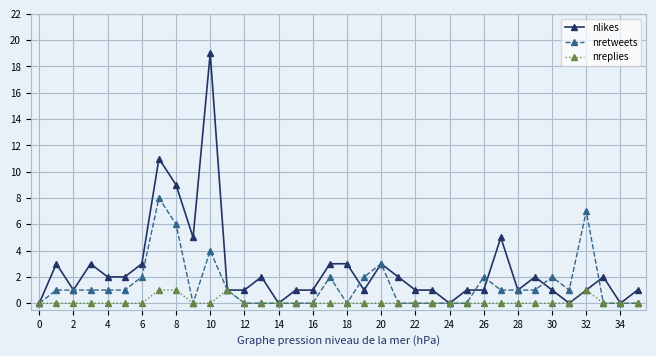

List the series in order of their peak value, lowest first.

nreplies, nretweets, nlikes